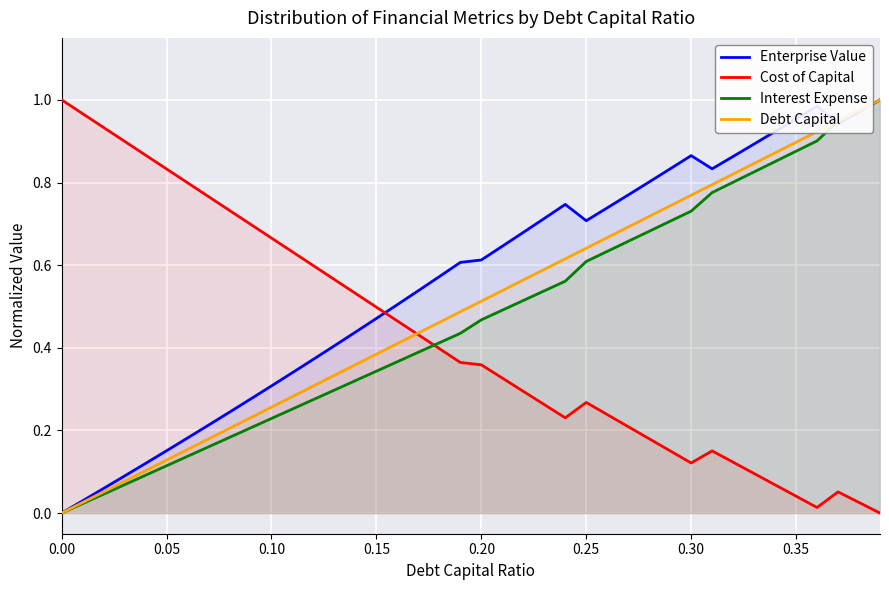

Which series has the widest spread of values?

Enterprise Value